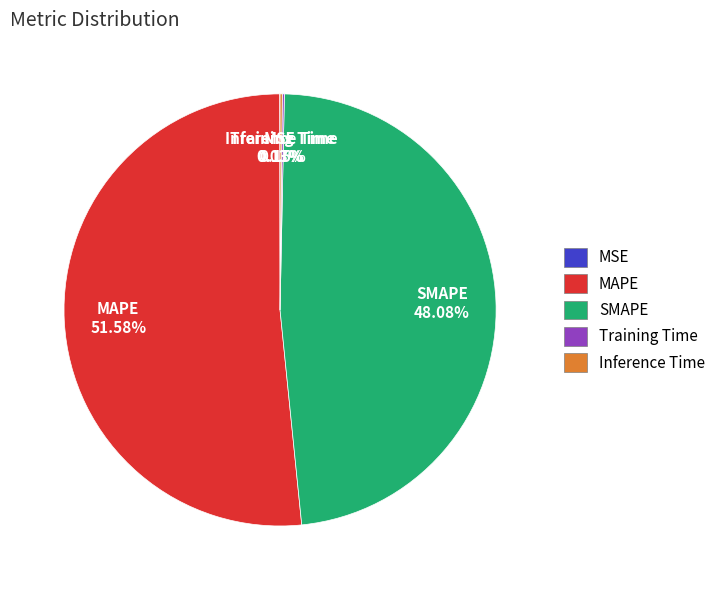

Which category has the biggest portion of the pie?

MAPE